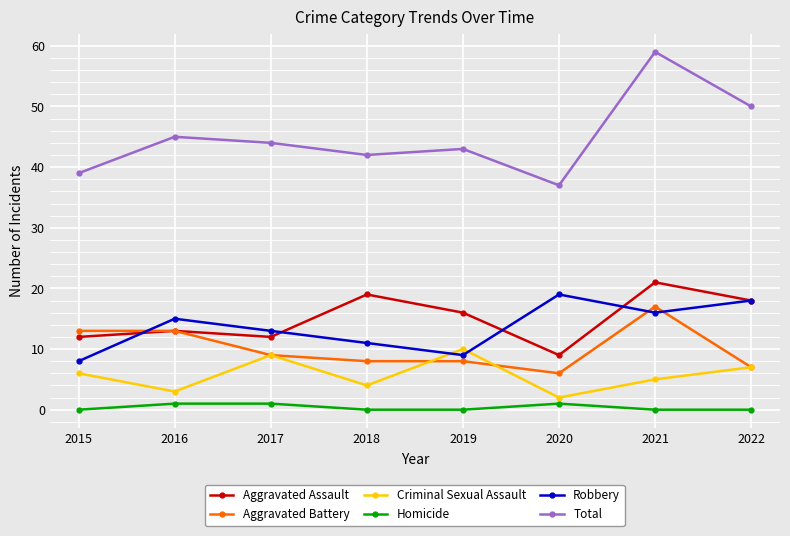

What are all the series names shown in the legend?

Aggravated Assault, Aggravated Battery, Criminal Sexual Assault, Homicide, Robbery, Total